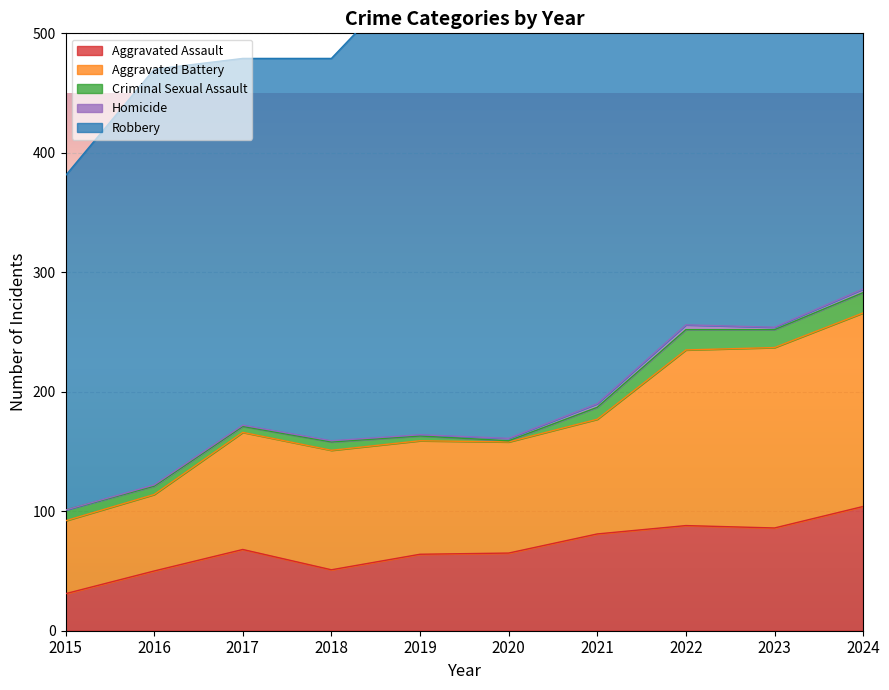

At how many categories does at least one series exceed 157?

10